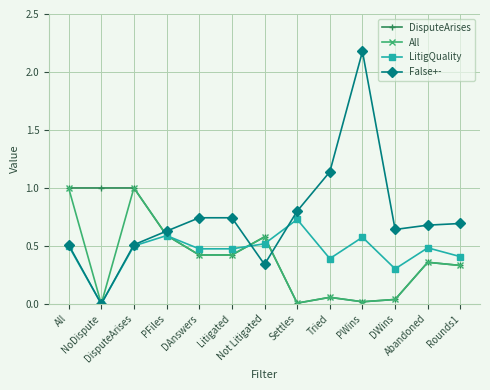

Which series has the largest total across all categories?

False+-